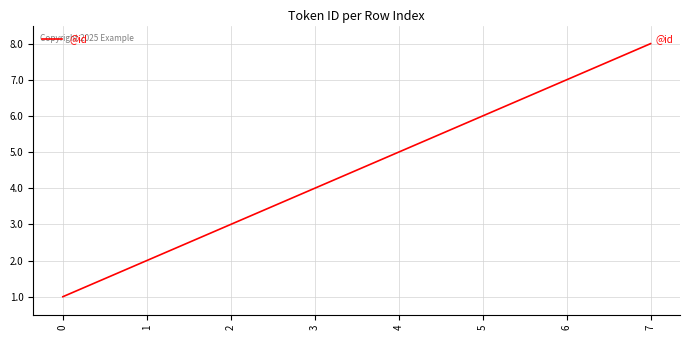

True or false: the data shows 5 at 2.

False